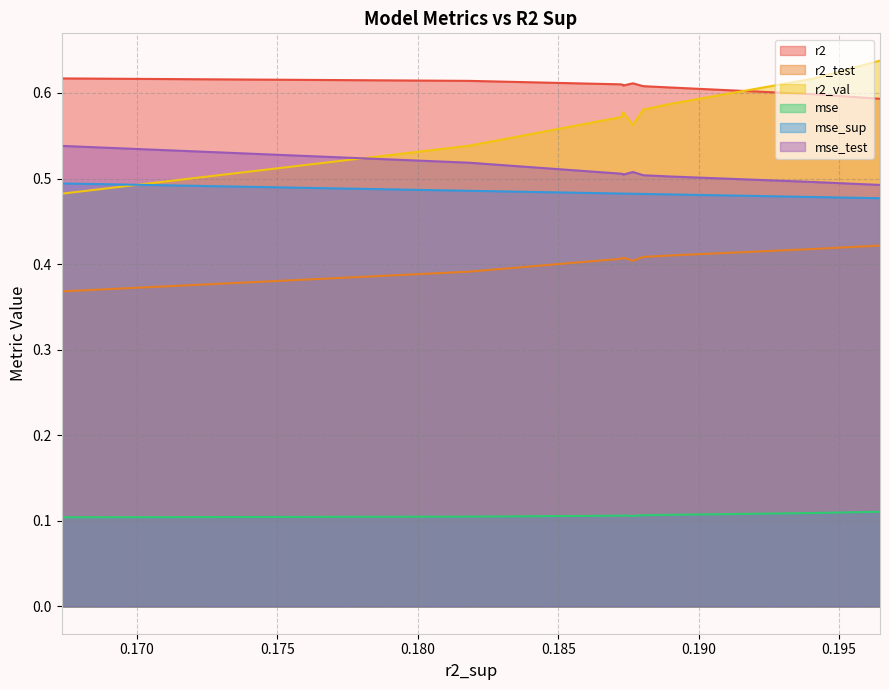

Which series has the widest spread of values?

r2_val